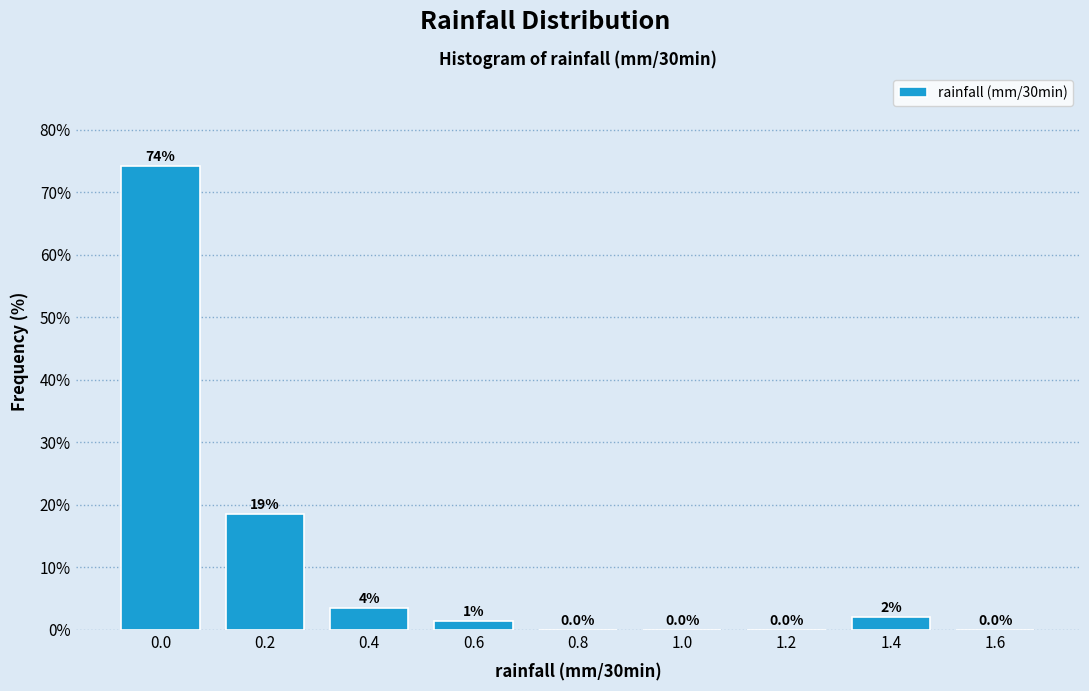

What is the maximum value shown in the chart?

74.3